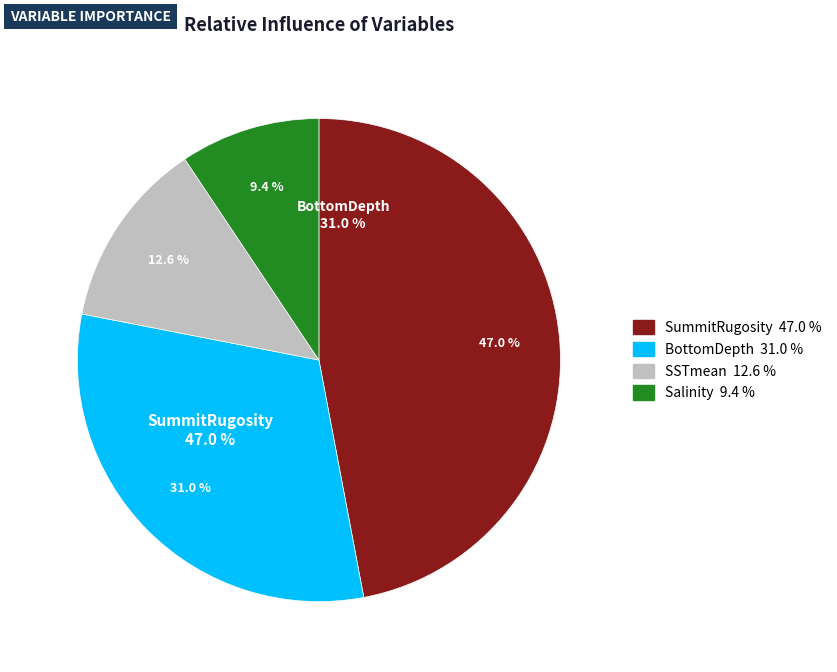

Does Salinity account for over 50% of the chart?

No